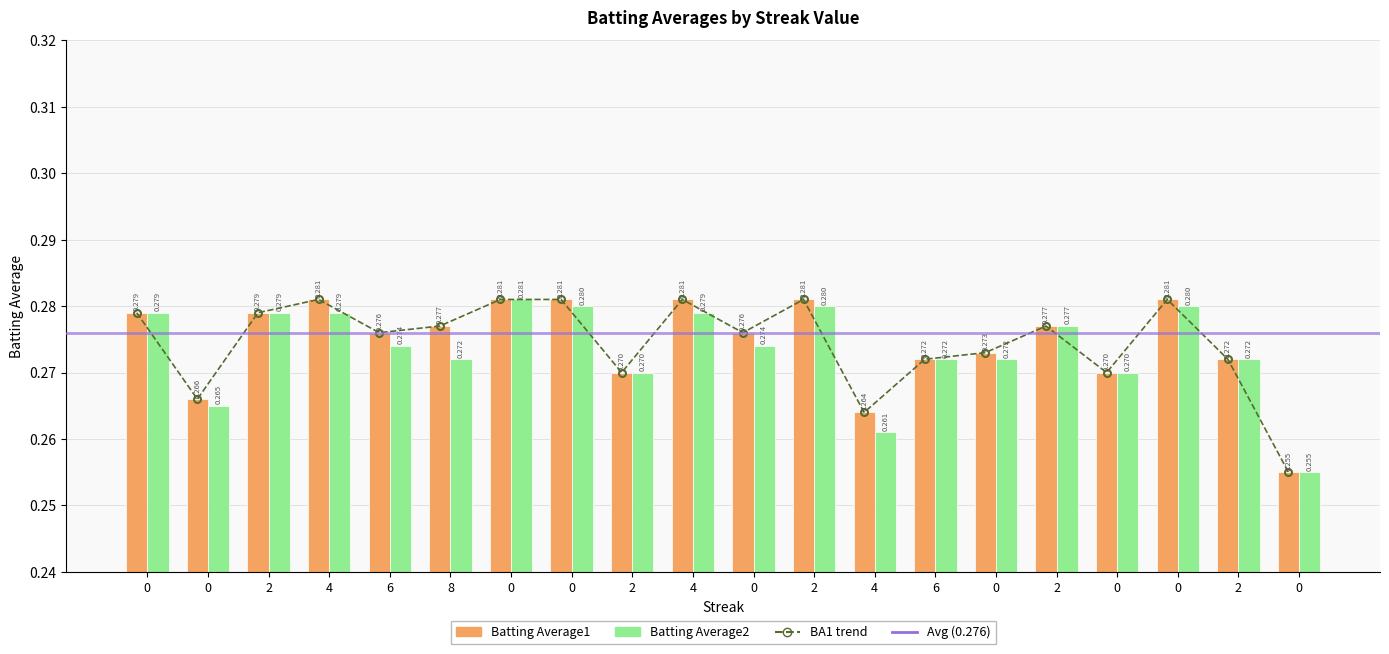

What is the average value of the Batting Average1 series?

0.3